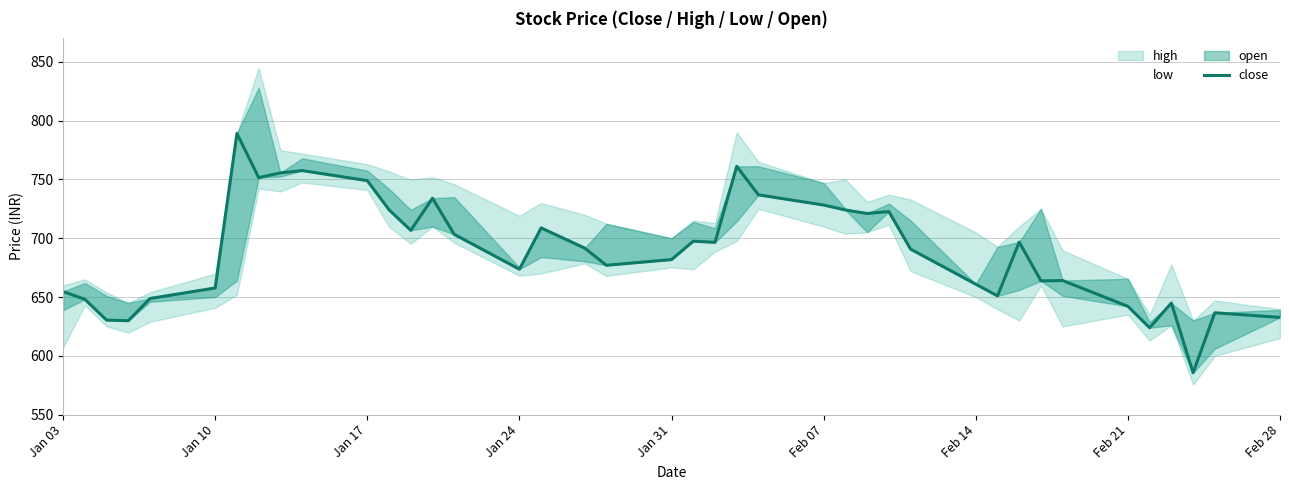

How many values are below 691?

20